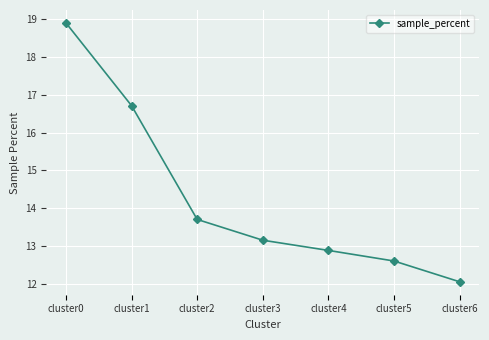

True or false: the data has more than 0 interior local peaks.

False